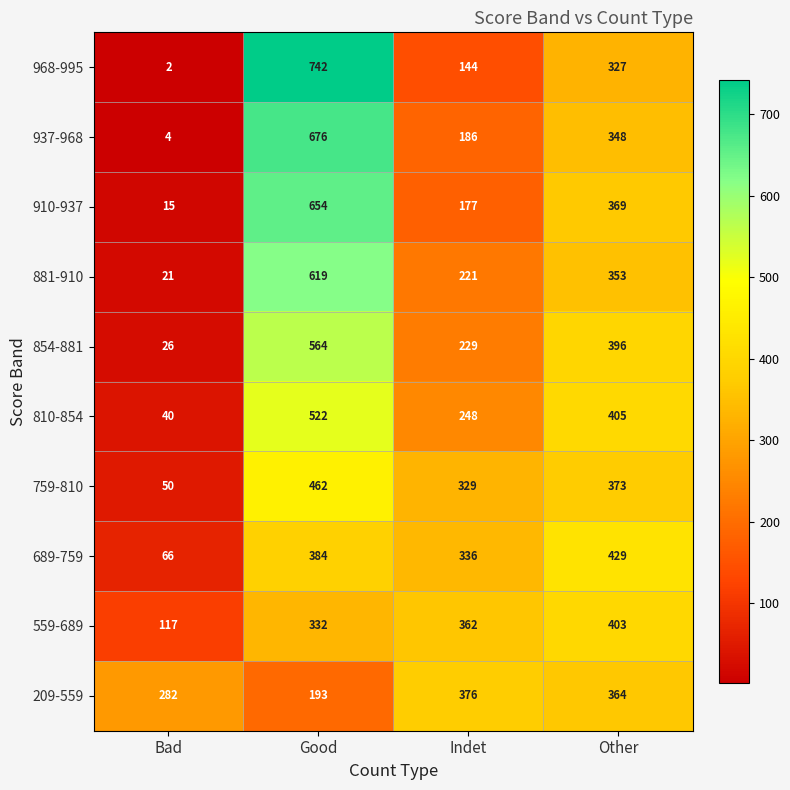

Which series has the widest spread of values?

968-995